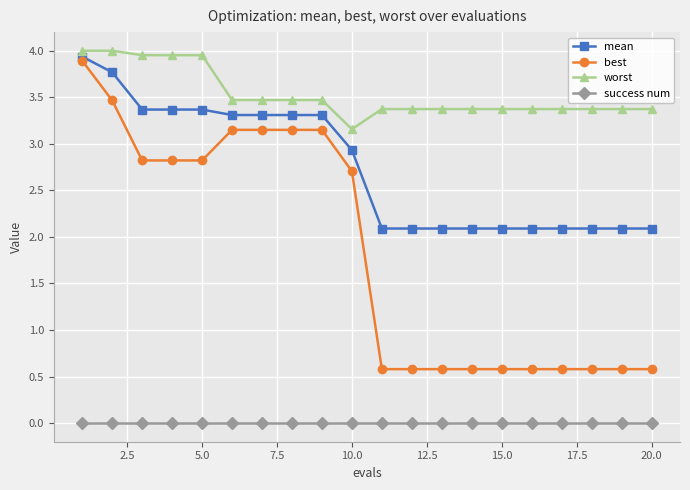

True or false: best and success num cross at least once.

False